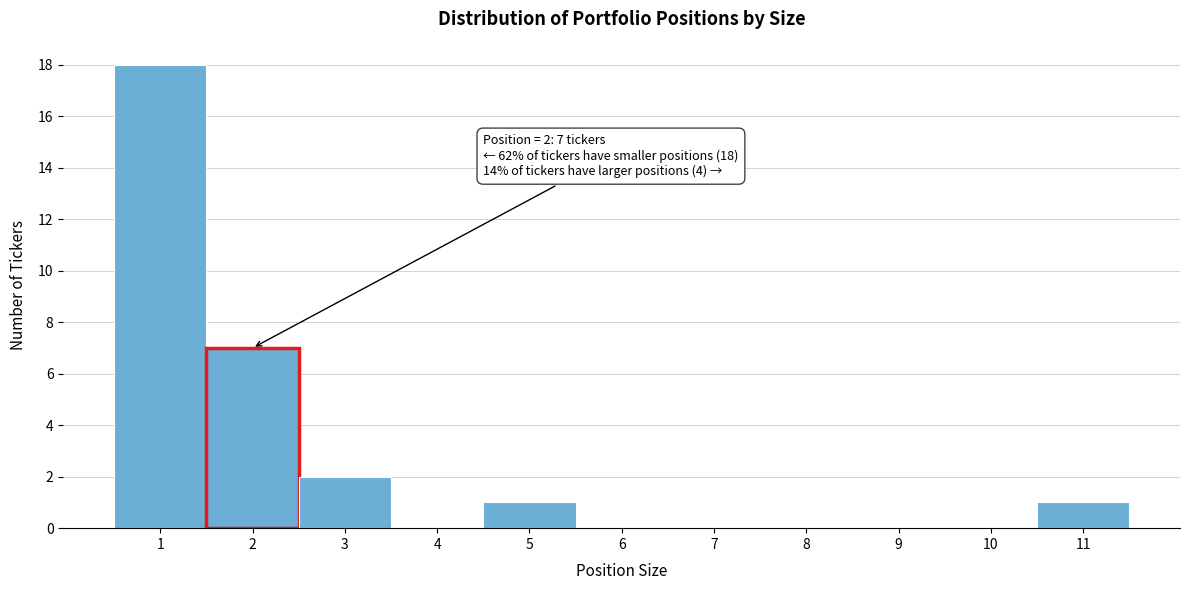

Which range on the x-axis has the tallest bar?

0.5 to 1.5